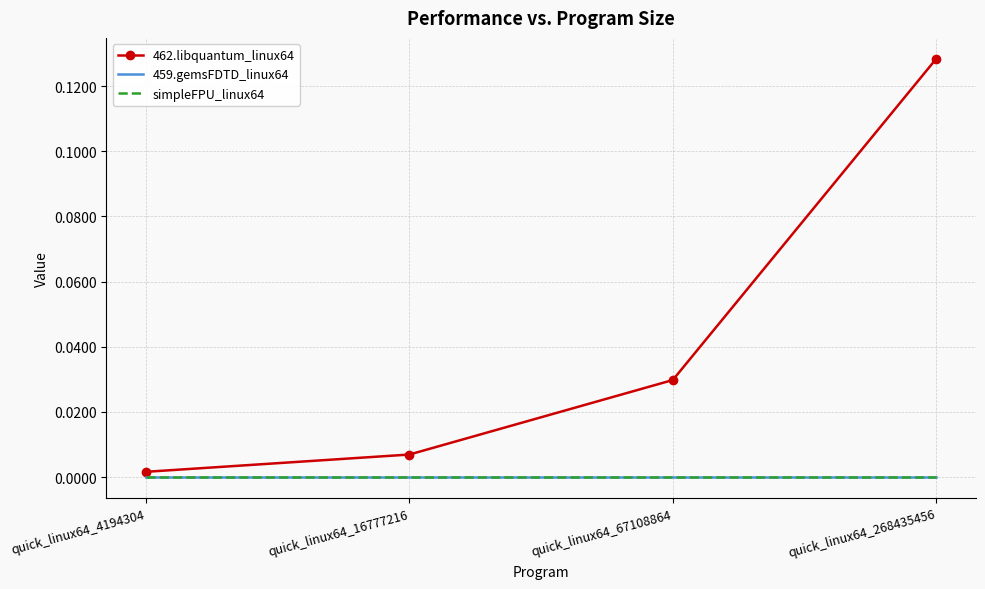

The value of 459.gemsFDTD_linux64 at quick_linux64_268435456 is 0.0. True or false?

True